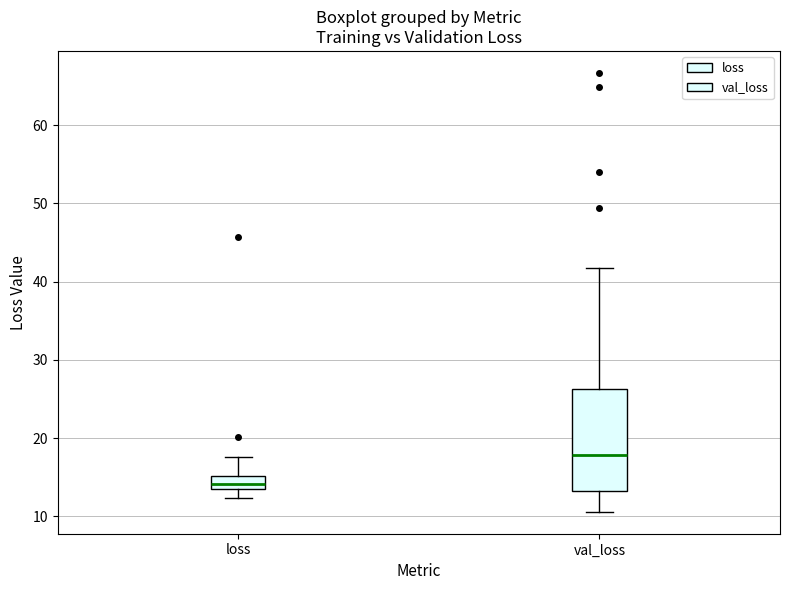

Reading left to right, transcribe this box plot: for each box, give where its median line is, the range the box spans, and where its two whiskers end, as read against the y-axis. The values are not printed on the chart, so give them approximately, as read against the axis.

loss: median 14, box 13 to 15, whiskers 12 to 18
val_loss: median 18, box 13 to 26, whiskers 11 to 42